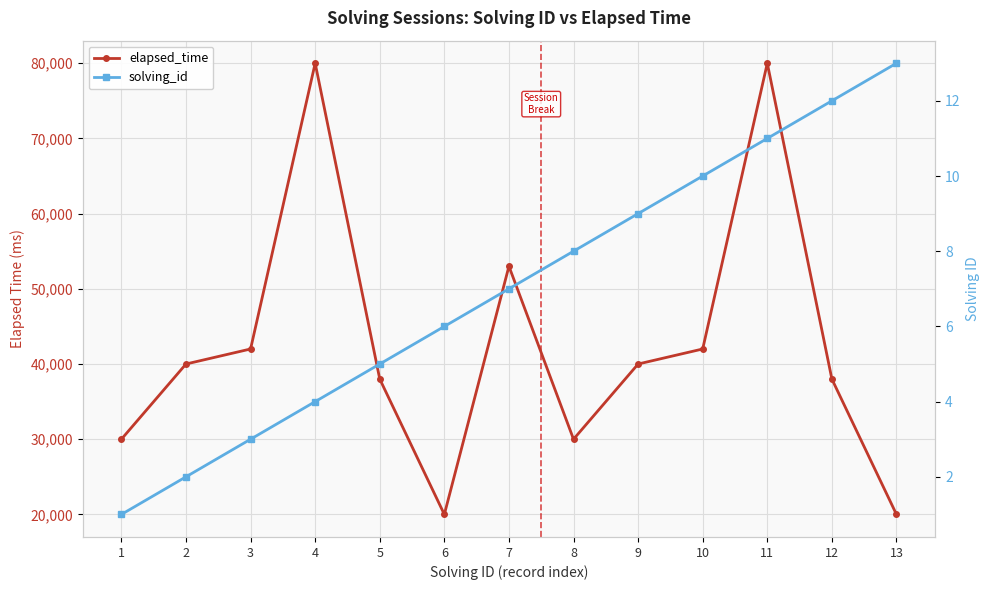

List the series in order of their overall mean, lowest first.

solving_id, elapsed_time